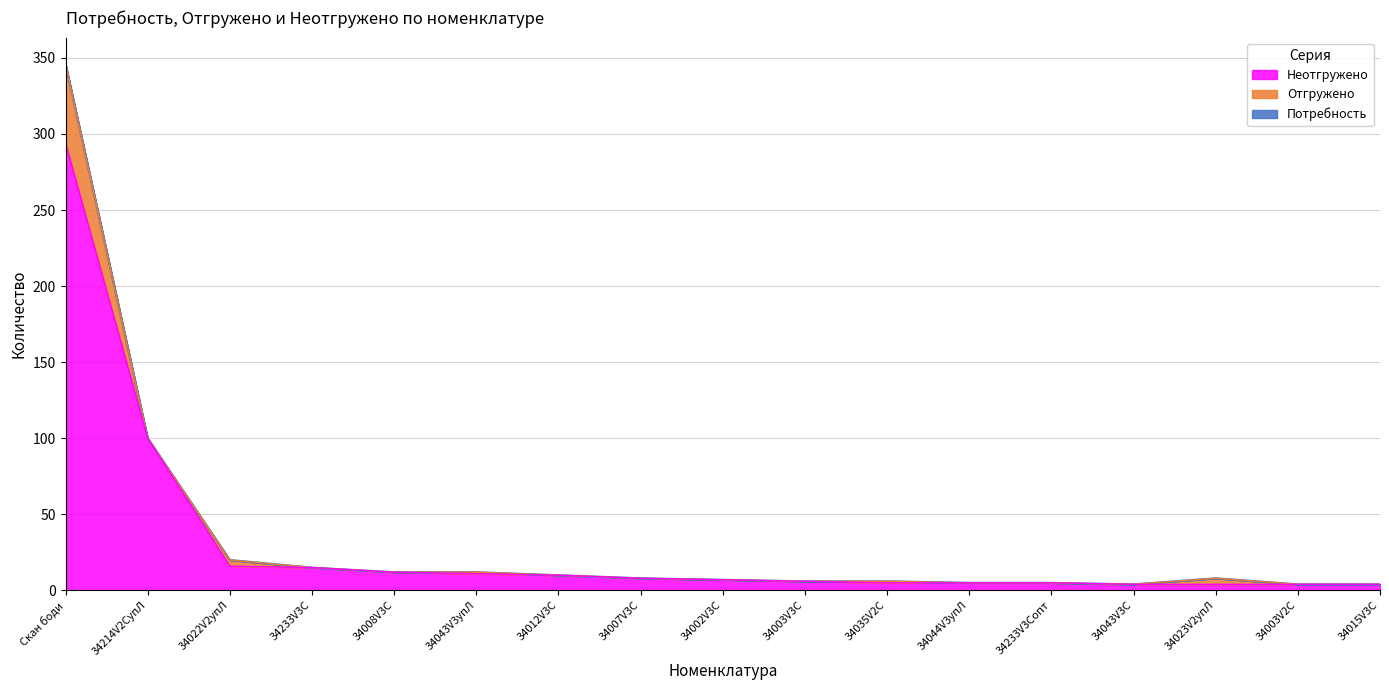

What is the sum of all Потребность values?

572